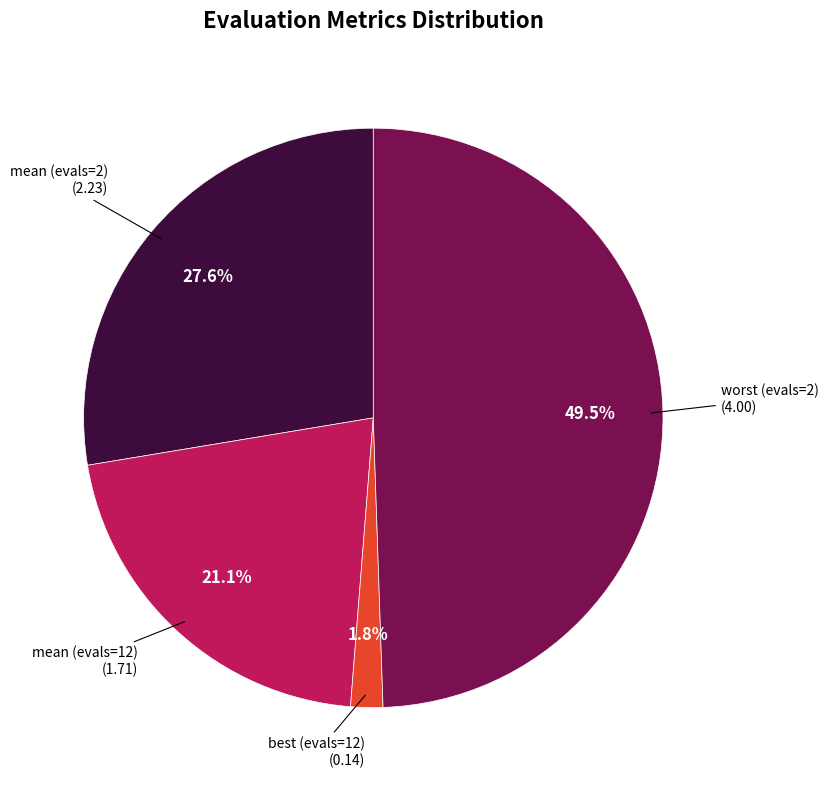

Does any single category account for the majority?

No